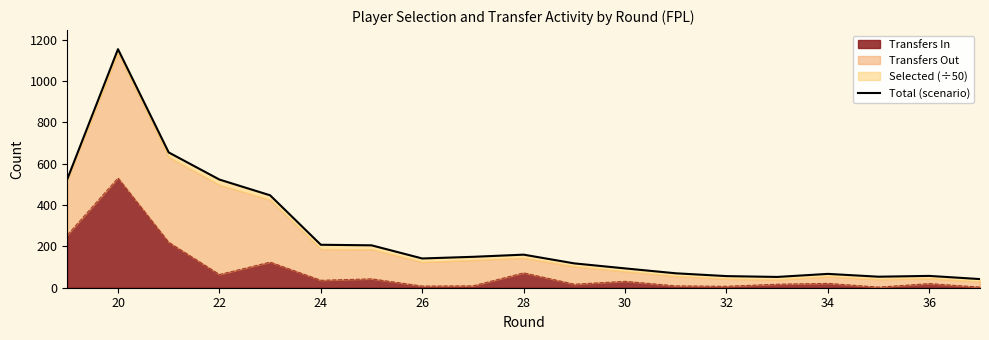

Count the number of values greater than 141.

10